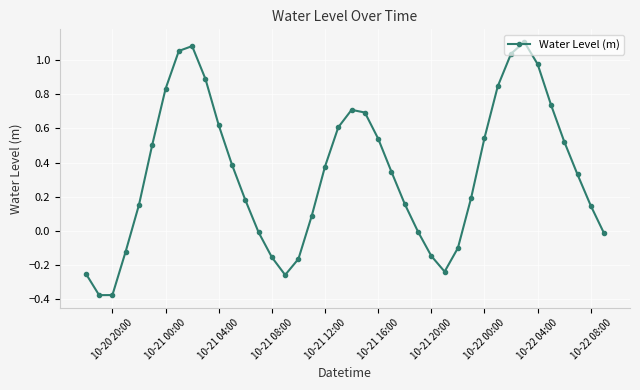

True or false: the data has more than 2 interior local peaks.

True